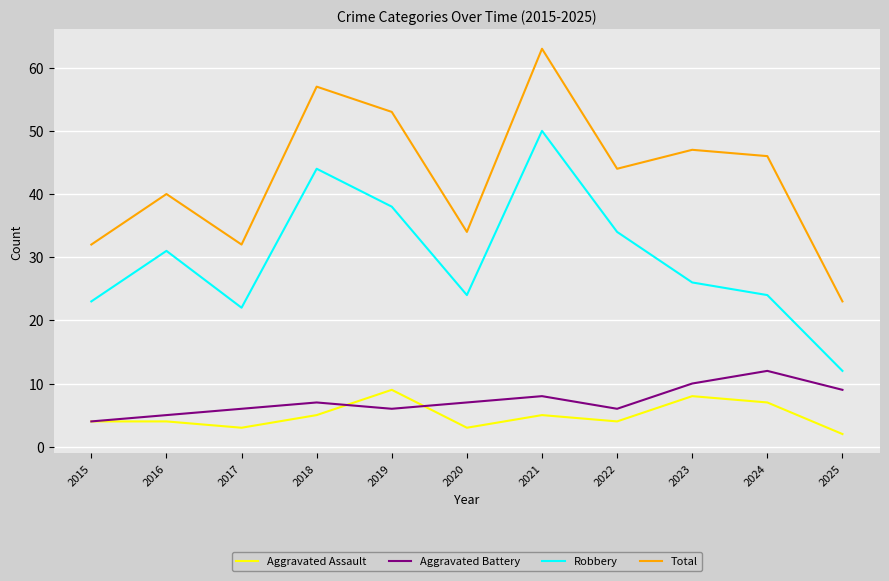

Is it true that Total equals 22 at 2017?

False